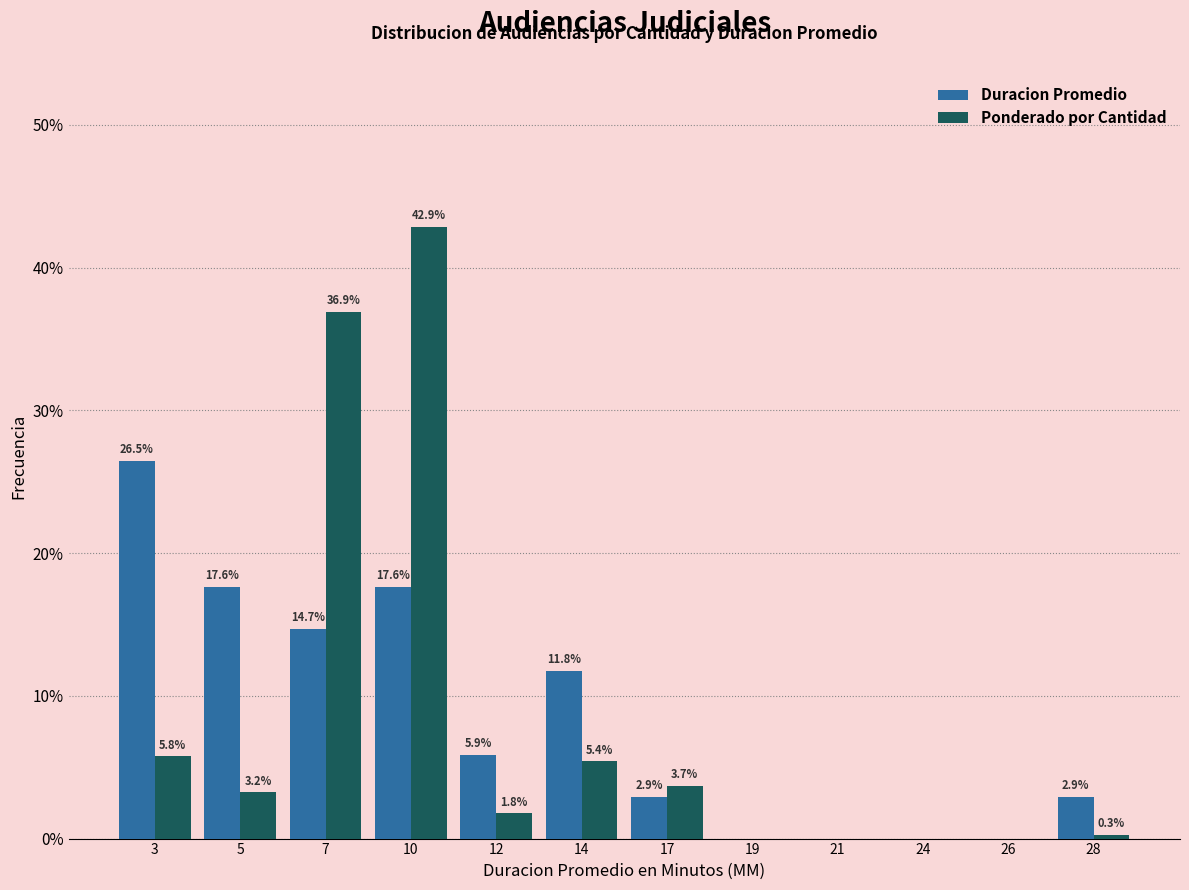

Reading left to right, extract all data points from this chart.

Duracion Promedio: 3=26.5	5=17.6	7=14.7	10=17.6	12=5.9	14=11.8	17=2.9	19=0.0	21=0.0	24=0.0	26=0.0	28=2.9
Ponderado por Cantidad: 3=5.8	5=3.2	7=36.9	10=42.9	12=1.8	14=5.4	17=3.7	19=0.0	21=0.0	24=0.0	26=0.0	28=0.3